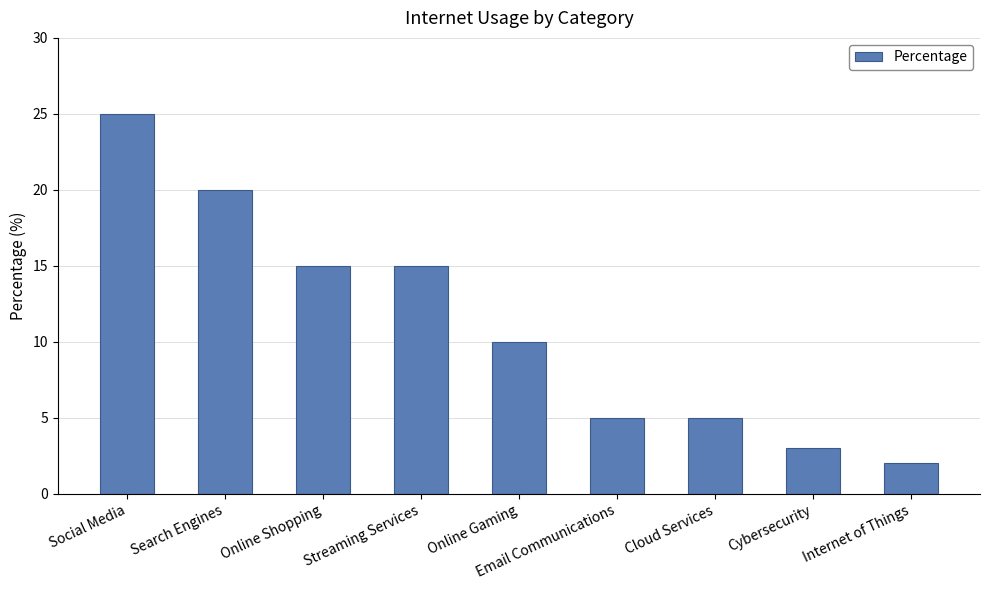

Reading right to left, extract all data points from this chart.

2	3	5	5	10	15	15	20	25